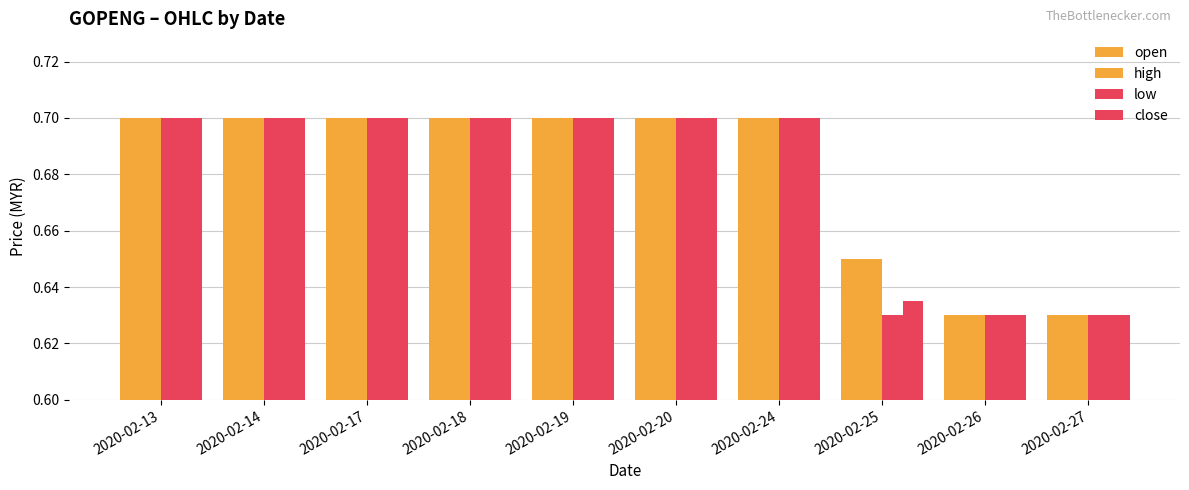

What is the total value across all series at 2020-02-13?

2.8